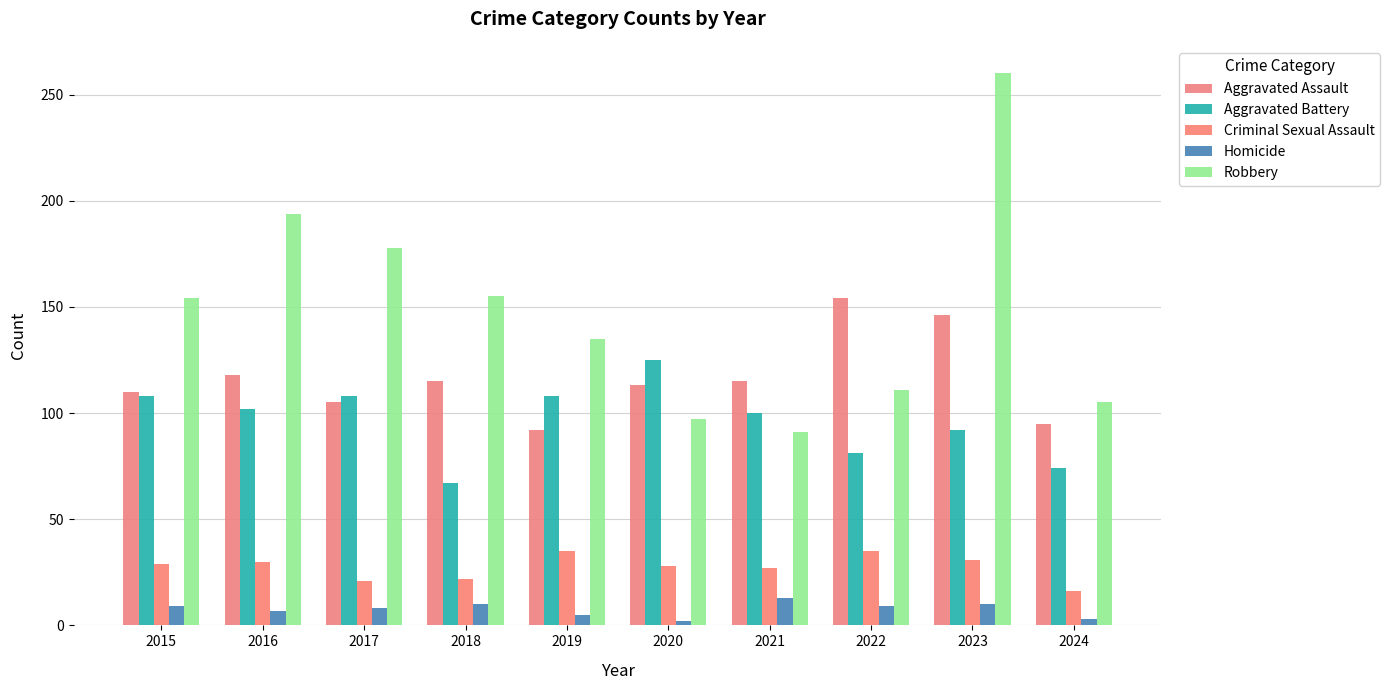

At 2016, list the series in order from smallest to largest.

Homicide, Criminal Sexual Assault, Aggravated Battery, Aggravated Assault, Robbery